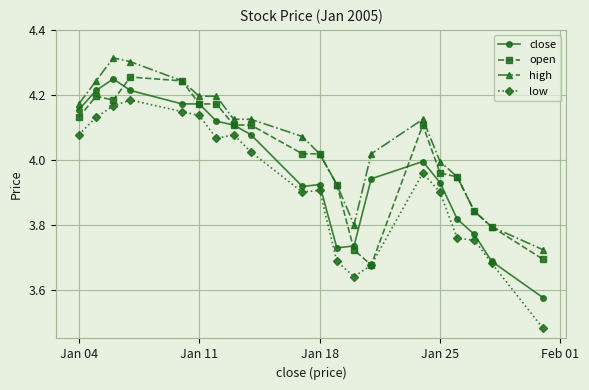

At how many categories does at least one series exceed 3?

20